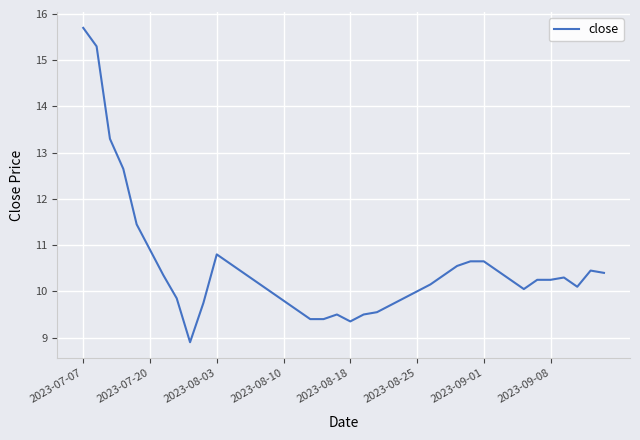

What is the difference between the maximum and minimum values?

6.8